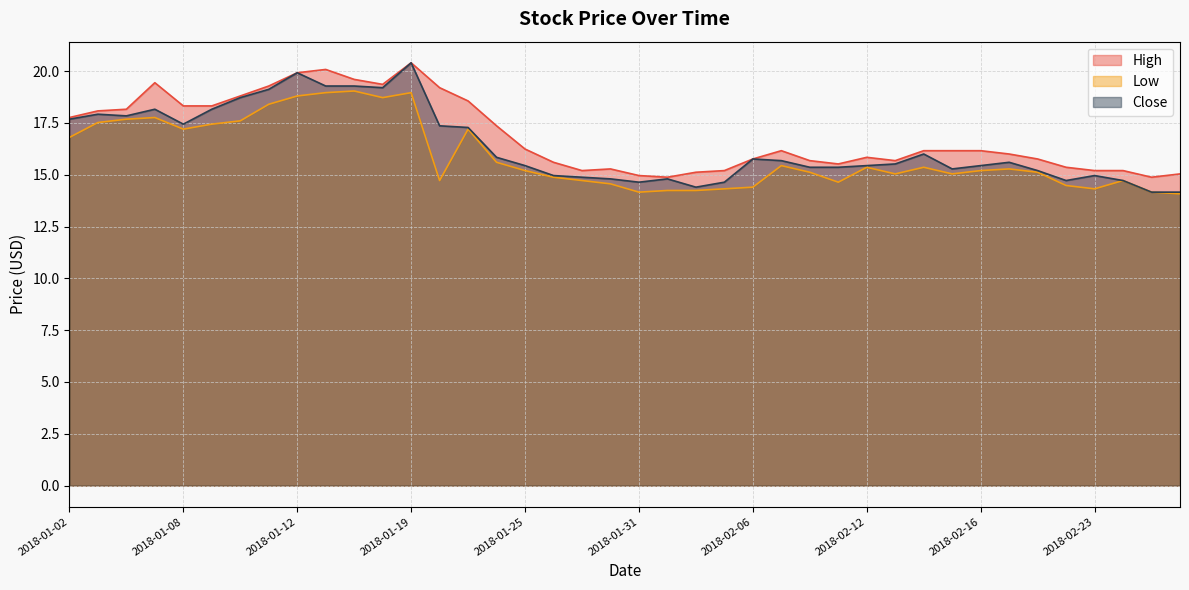

What is the smallest value displayed?

14.1